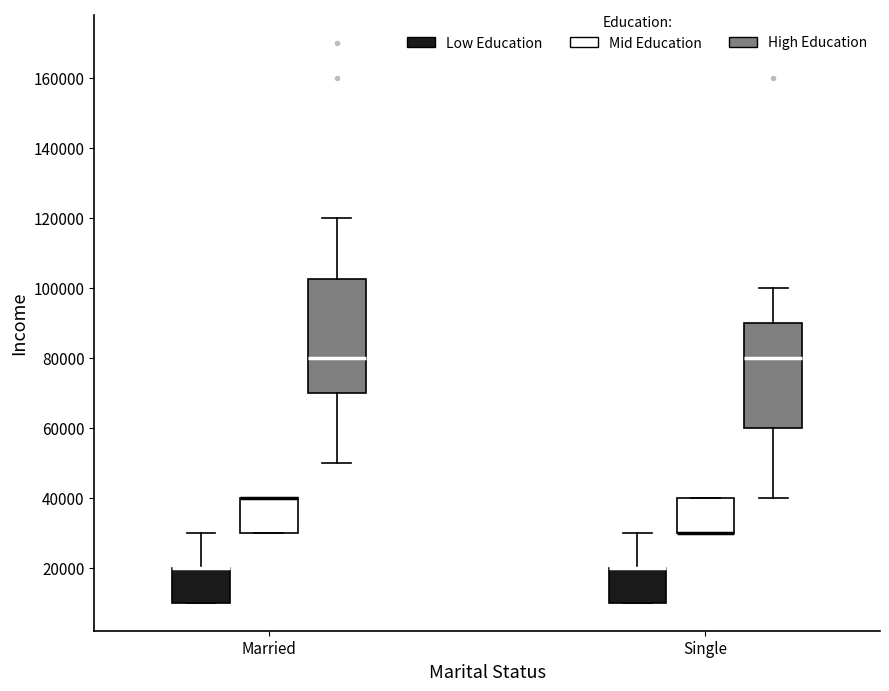

Comparing the boxes themselves (not the whiskers), which one is the tallest?

Married (High Education)